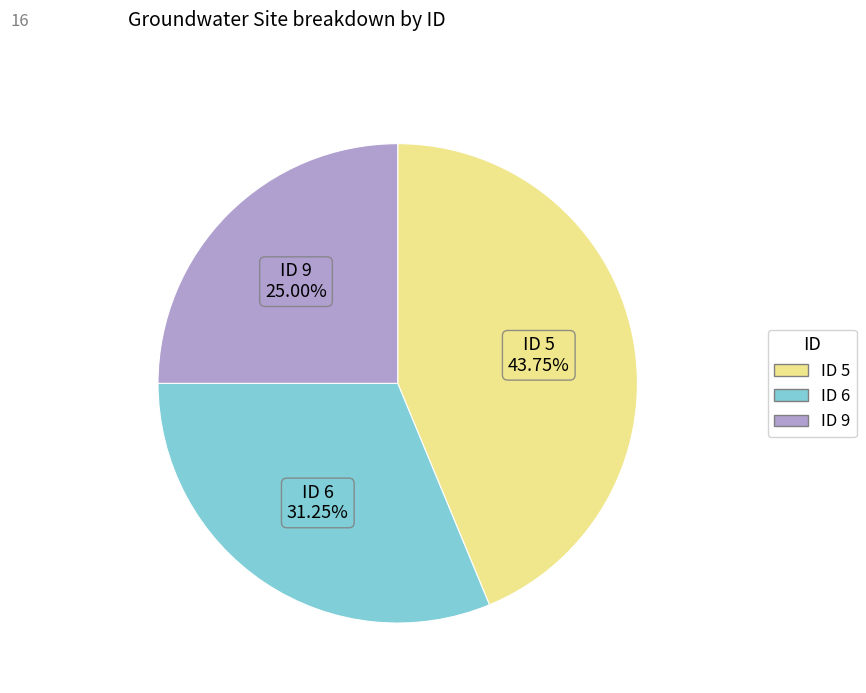

Is there any slice that represents more than half of the pie?

No